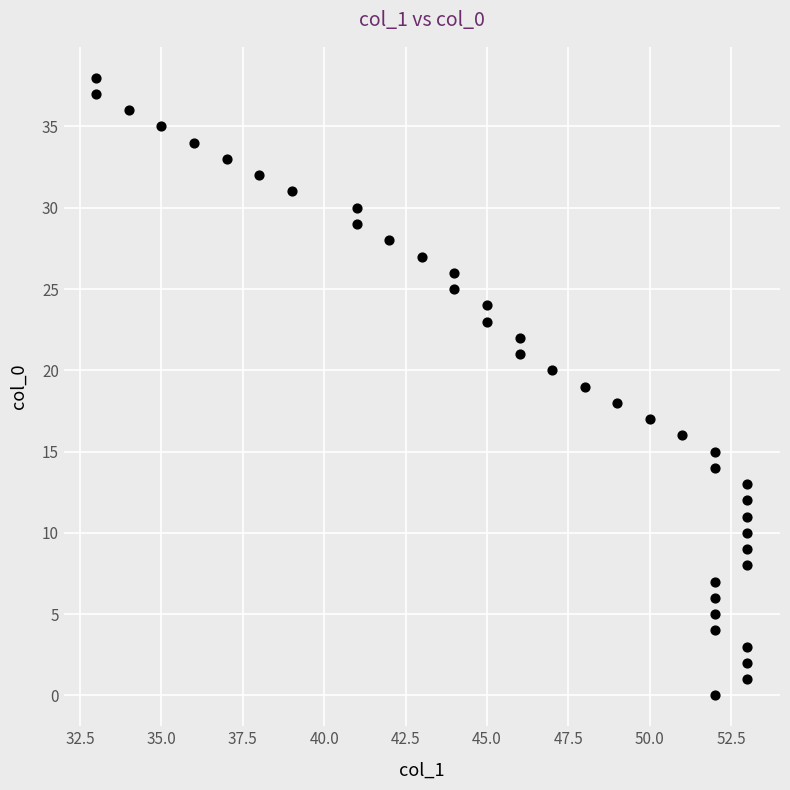

What is the range of Y values (max minus min)?

38